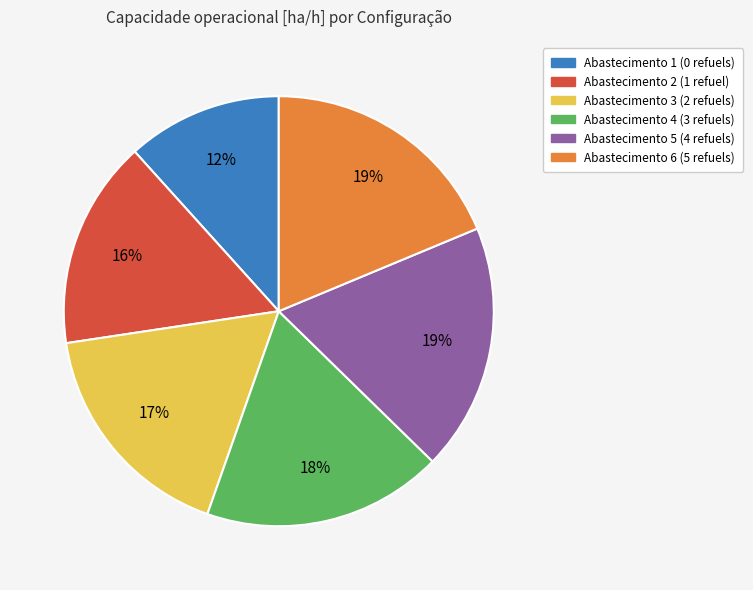

Does any single category account for the majority?

No